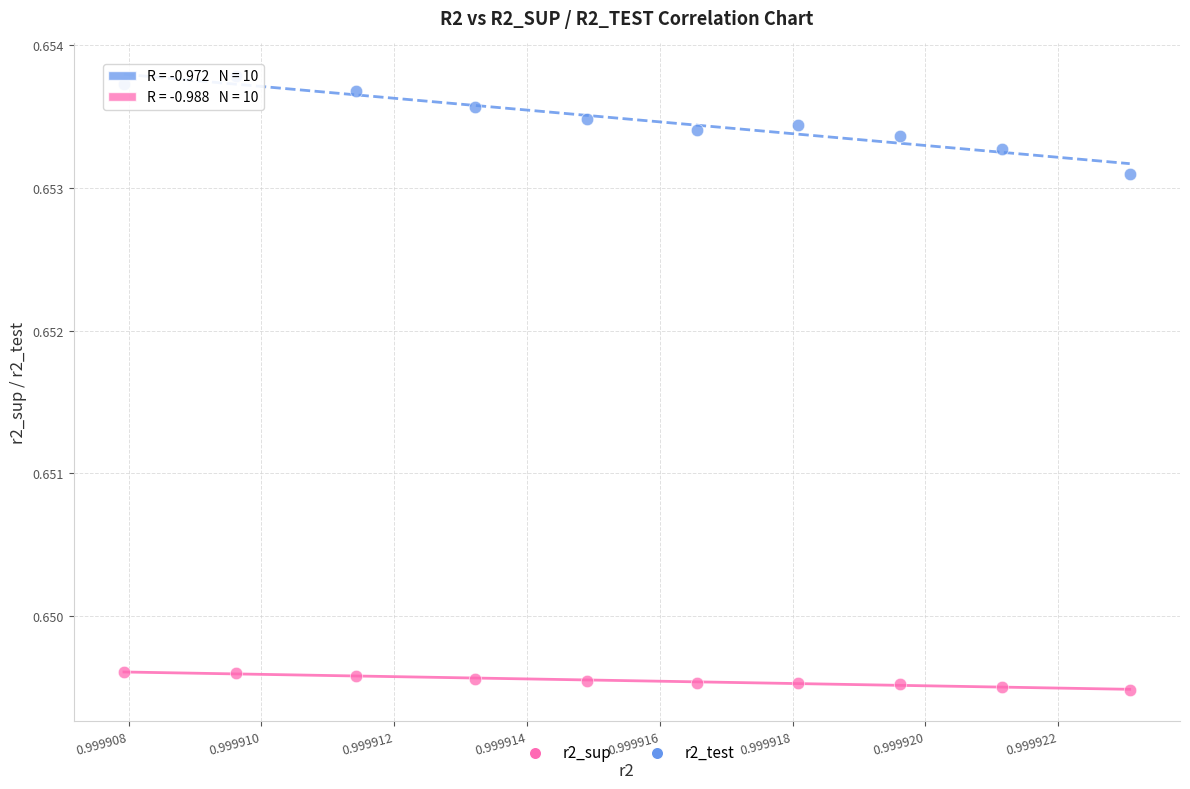

Which series has the largest Y range (max minus min)?

r2_test